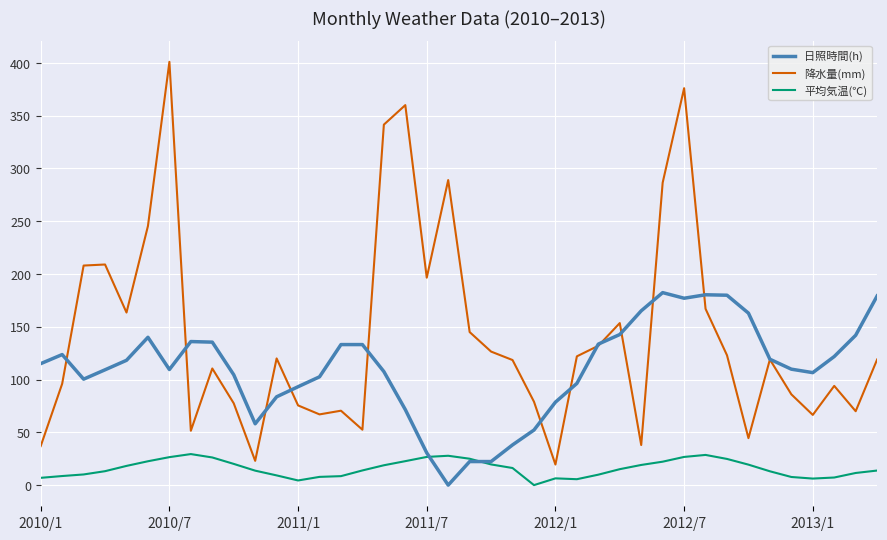

What is the difference between the second highest and second lowest values in the 日照時間(h) series?

158.0